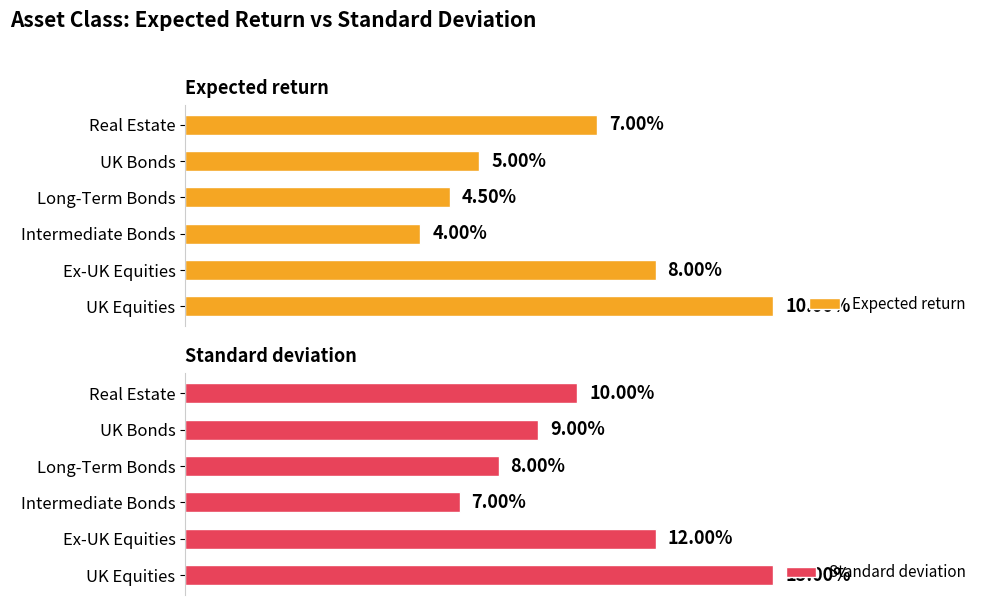

What is the difference between the maximum and minimum values in the Standard deviation series?

0.1